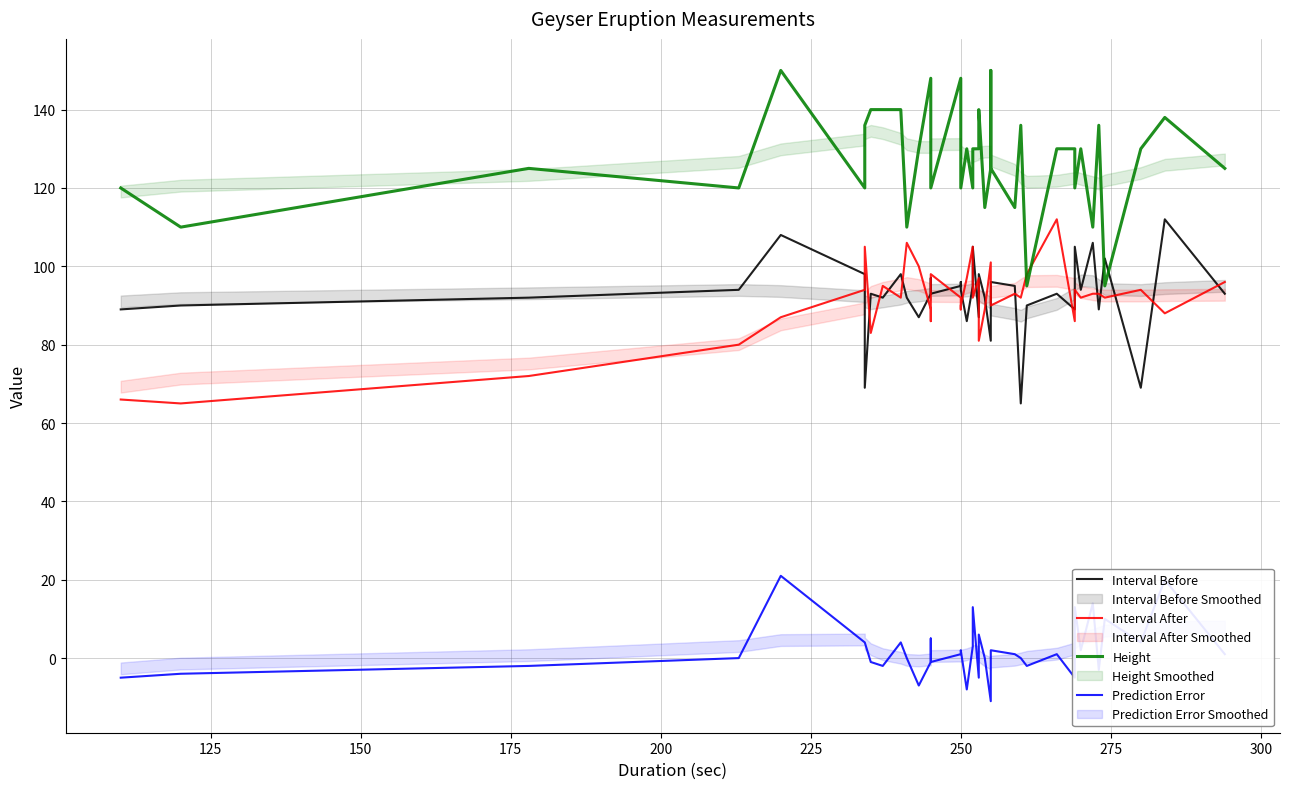

Which series has the largest range (max minus min)?

Height